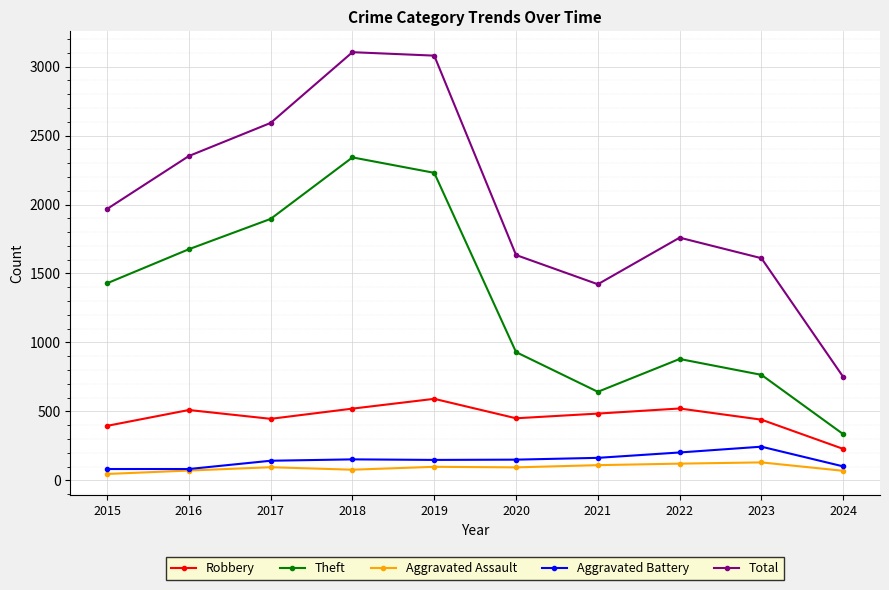

What is the difference between the second highest and second lowest values in the Robbery series?

126